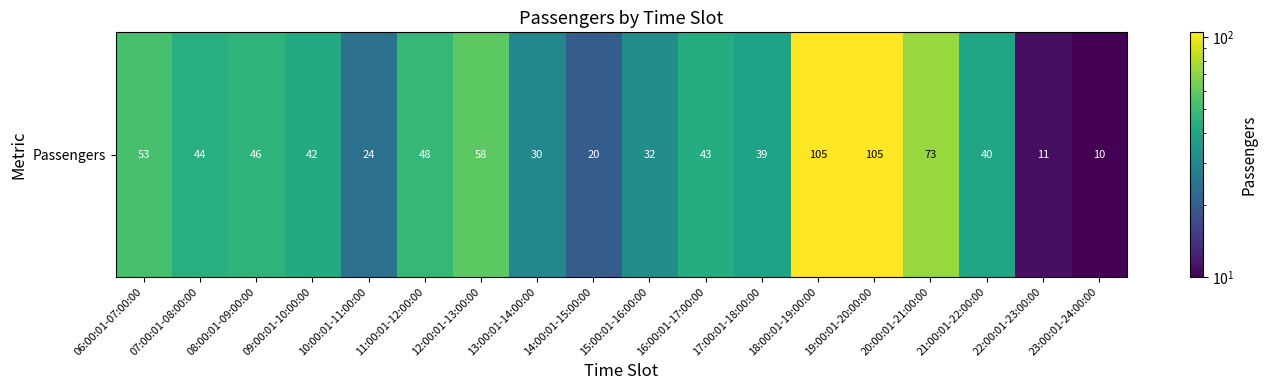

How many distinct data groups are displayed?

1